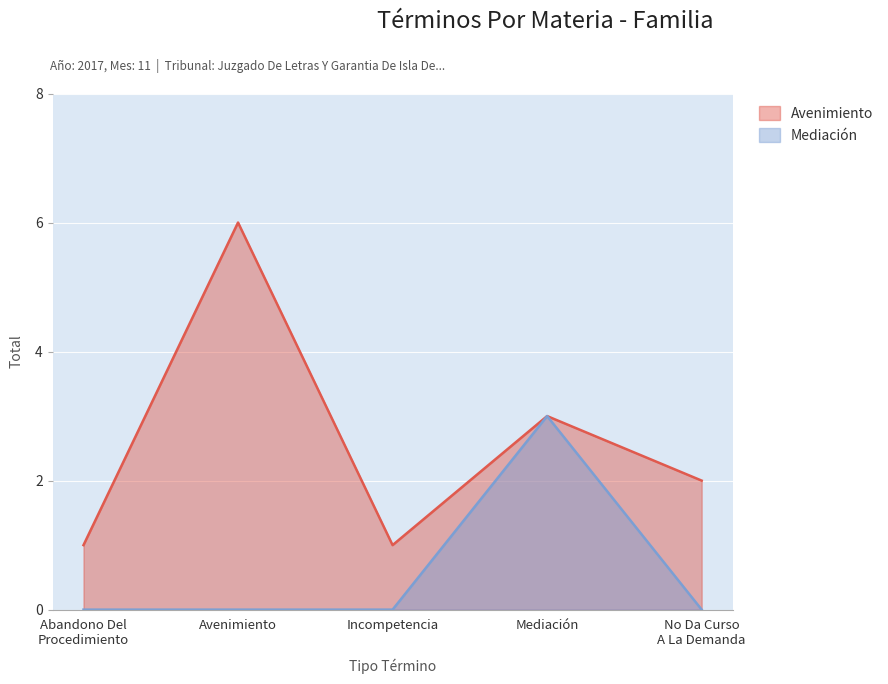

What is the sum of all Mediación values?

3